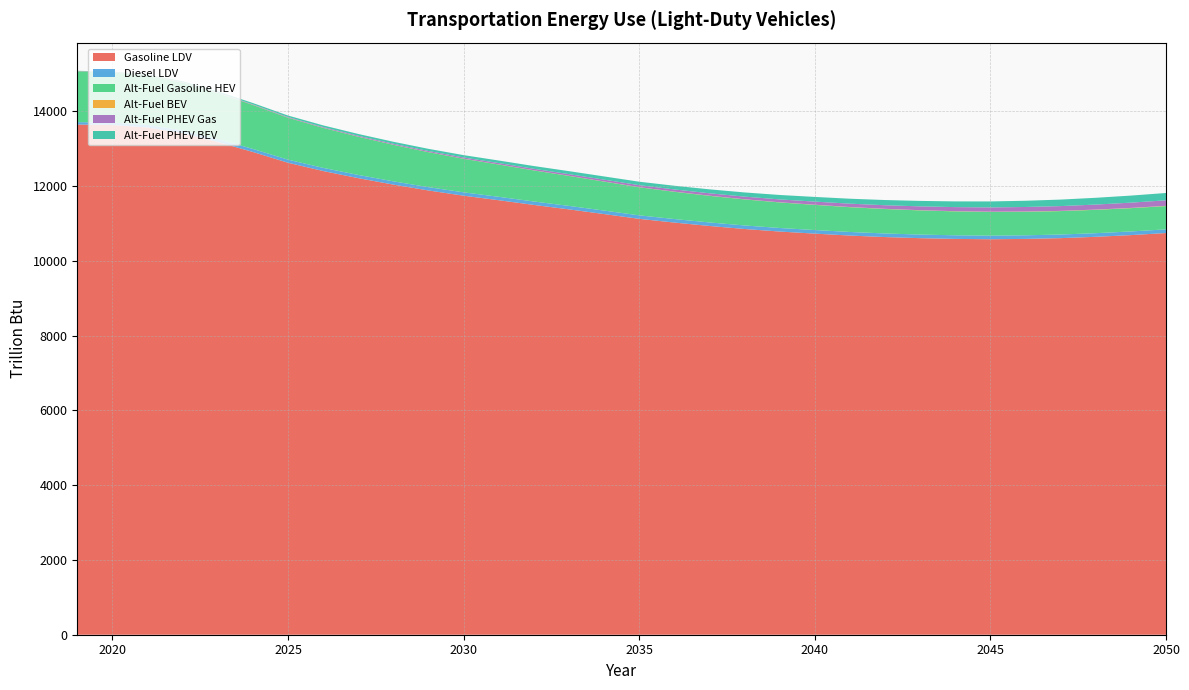

Reading right to left, extract all data points from this chart.

Gasoline LDV: 2050=10746.8	2049=10691.3	2048=10645.7	2047=10610.2	2046=10589.6	2045=10581.1	2044=10589.7	2043=10609.4	2042=10639.2	2041=10679.2	2040=10731.0	2039=10786.8	2038=10855.0	2037=10935.8	2036=11027.0	2035=11126.4	2034=11254.3	2033=11379.9	2032=11498.6	2031=11624.7	2030=11745.8	2029=11885.6	2028=12042.5	2027=12215.3	2026=12405.9	2025=12627.2	2024=12915.5	2023=13183.7	2022=13418.3	2021=13570.0	2020=13636.7	2019=13649.7
Diesel LDV: 2050=98.8	2049=98.1	2048=97.5	2047=97.0	2046=96.6	2045=96.5	2044=96.5	2043=96.6	2042=96.2	2041=96.3	2040=96.2	2039=95.3	2038=95.0	2037=94.7	2036=94.4	2035=94.0	2034=93.7	2033=93.2	2032=92.5	2031=91.6	2030=90.1	2029=88.9	2028=87.7	2027=86.4	2026=84.9	2025=83.1	2024=81.4	2023=79.0	2022=75.4	2021=70.6	2020=66.7	2019=64.0
Alt-Fuel Gasoline HEV: 2050=622.7	2049=623.2	2048=624.6	2047=626.8	2046=630.1	2045=634.4	2044=640.1	2043=646.7	2042=654.2	2041=662.8	2040=672.7	2039=683.5	2038=696.4	2037=711.8	2036=729.5	2035=750.1	2034=774.8	2033=801.9	2032=831.2	2031=863.4	2030=897.5	2029=935.3	2028=976.9	2027=1022.1	2026=1070.3	2025=1121.3	2024=1177.0	2023=1229.8	2022=1277.4	2021=1315.8	2020=1343.3	2019=1358.2
Alt-Fuel BEV: 2050=6.3	2049=6.2	2048=6.1	2047=5.9	2046=5.8	2045=5.3	2044=5.1	2043=4.9	2042=4.8	2041=4.6	2040=4.4	2039=4.2	2038=4.0	2037=3.8	2036=3.7	2035=3.5	2034=3.4	2033=3.3	2032=3.2	2031=3.2	2030=3.2	2029=3.2	2028=3.2	2027=3.2	2026=3.2	2025=3.3	2024=3.4	2023=3.5	2022=3.5	2021=3.6	2020=3.6	2019=3.5
Alt-Fuel PHEV Gas: 2050=147.6	2049=141.0	2048=134.5	2047=128.0	2046=121.7	2045=115.3	2044=109.1	2043=102.8	2042=96.3	2041=89.7	2040=83.2	2039=76.7	2038=70.5	2037=64.5	2036=58.9	2035=53.6	2034=48.8	2033=44.3	2032=40.0	2031=36.0	2030=32.3	2029=28.7	2028=25.4	2027=22.1	2026=18.9	2025=15.6	2024=12.5	2023=10.3	2022=8.7	2021=7.3	2020=6.0	2019=4.8
Alt-Fuel PHEV BEV: 2050=196.3	2049=188.8	2048=181.3	2047=174.0	2046=166.8	2045=159.7	2044=152.8	2043=145.9	2042=139.1	2041=132.3	2040=125.6	2039=118.9	2038=112.1	2037=105.4	2036=98.8	2035=92.2	2034=86.0	2033=79.8	2032=73.8	2031=68.0	2030=62.5	2029=57.5	2028=53.0	2027=48.6	2026=44.3	2025=40.0	2024=35.6	2023=30.5	2022=24.7	2021=18.5	2020=11.8	2019=6.7